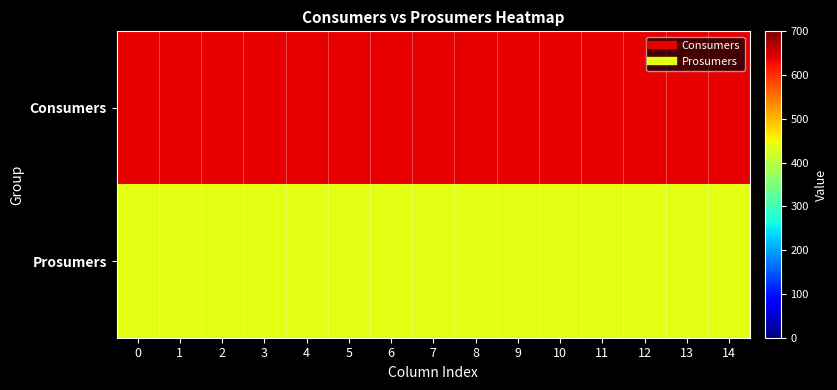

What is the total value across all series at 2?

1075